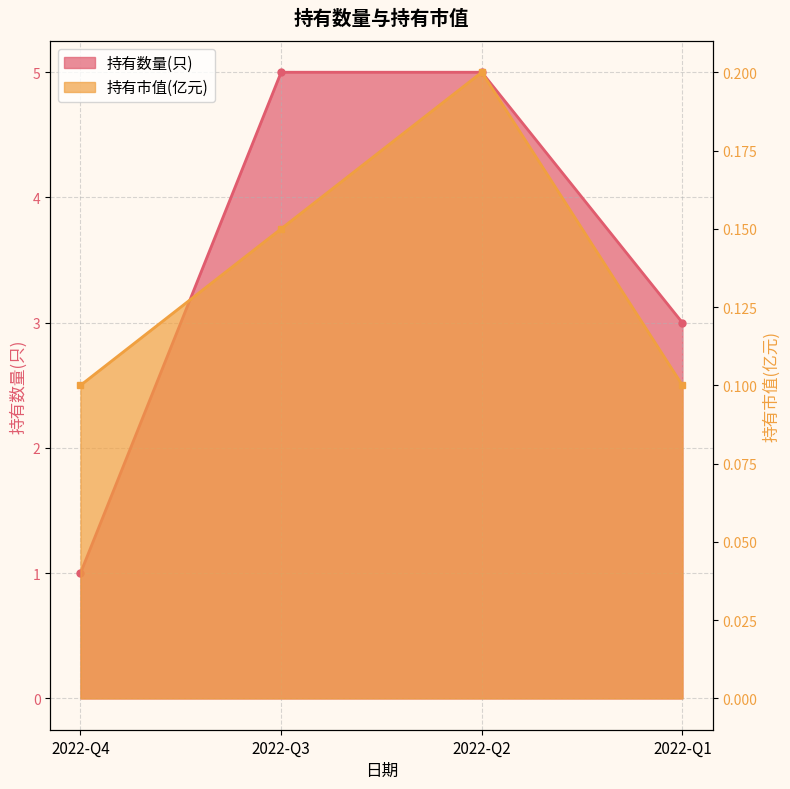

What is the value of the 持有数量(只) point at the 3rd from the left?

5.0